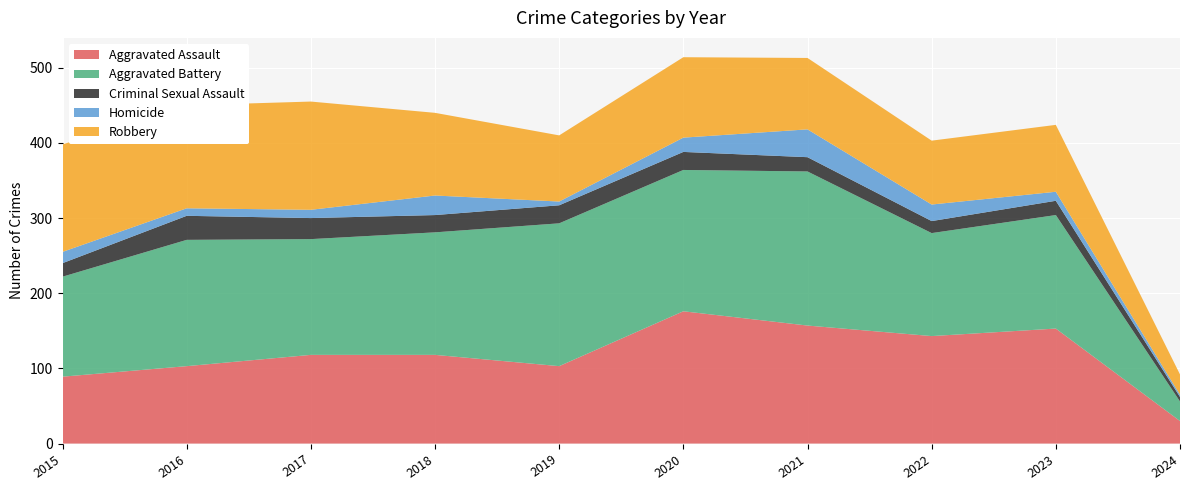

Reading left to right, extract all data points from this chart.

Aggravated Assault: 2015=89	2016=103	2017=118	2018=118	2019=103	2020=176	2021=157	2022=143	2023=153	2024=30
Aggravated Battery: 2015=133	2016=168	2017=154	2018=163	2019=190	2020=188	2021=205	2022=137	2023=151	2024=26
Criminal Sexual Assault: 2015=18	2016=32	2017=28	2018=23	2019=24	2020=24	2021=19	2022=16	2023=19	2024=6
Homicide: 2015=15	2016=10	2017=11	2018=26	2019=5	2020=19	2021=37	2022=22	2023=12	2024=3
Robbery: 2015=143	2016=137	2017=144	2018=110	2019=88	2020=107	2021=95	2022=85	2023=89	2024=27